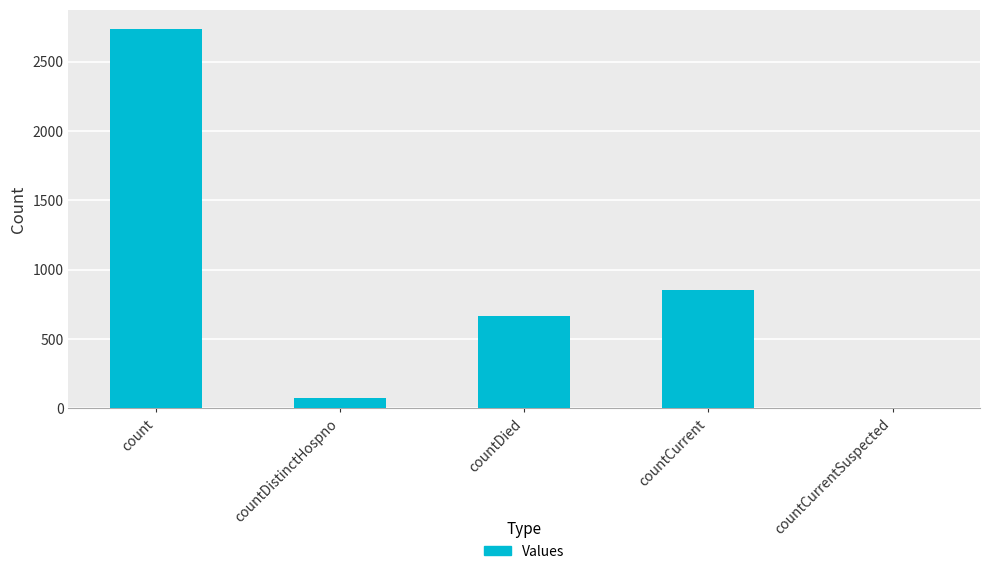

How many distinct data groups are displayed?

1